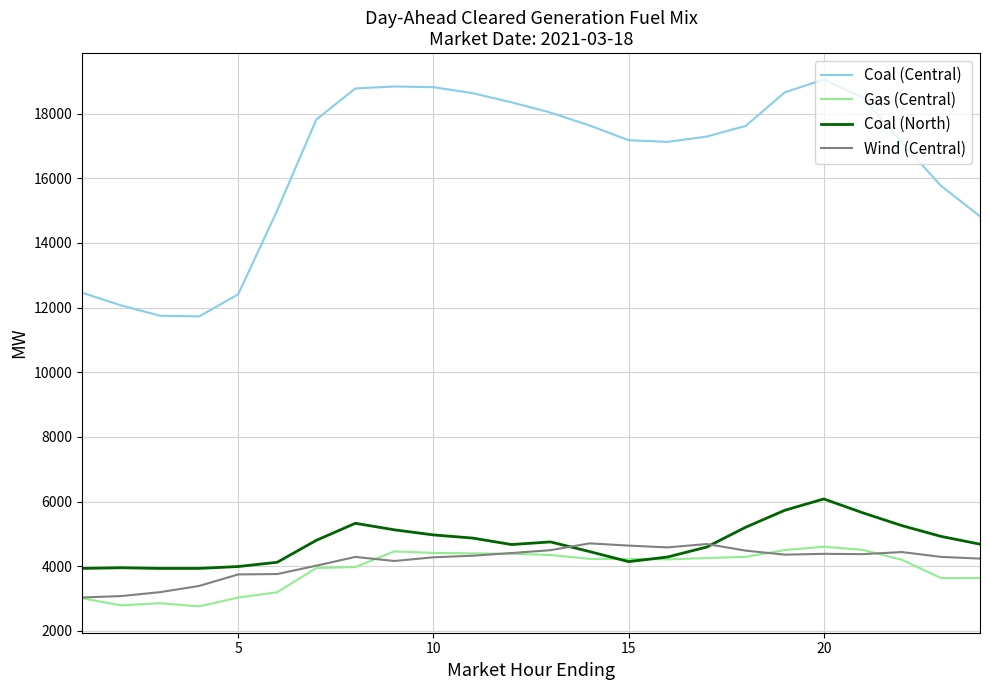

Which series has the widest spread of values?

Coal (Central)